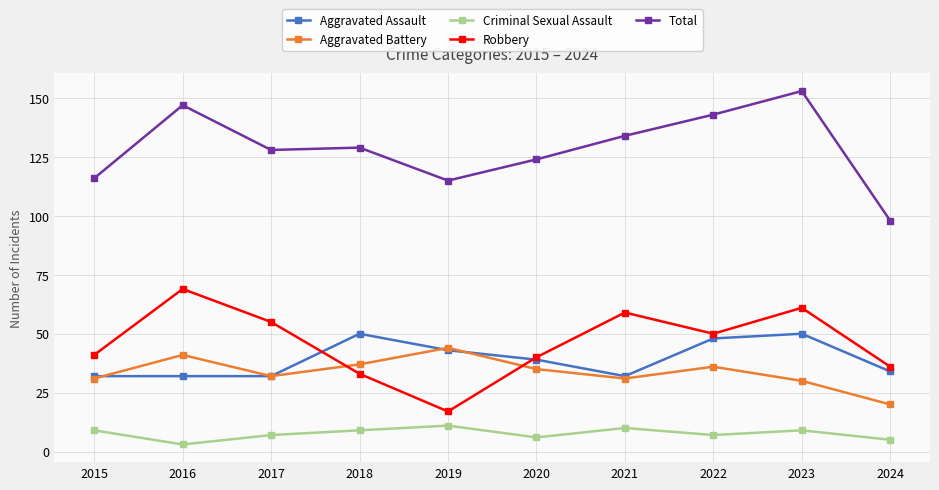

What is the total value across all series at 2024?

193